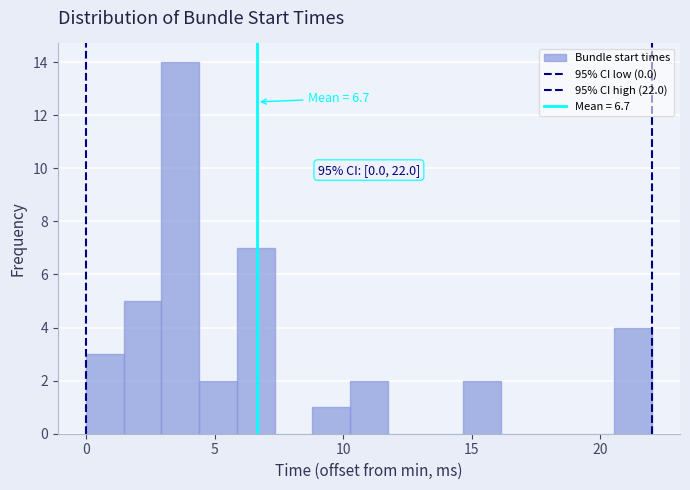

Read against the x-axis, roughly where is the centre of the tallest bar?

3.5